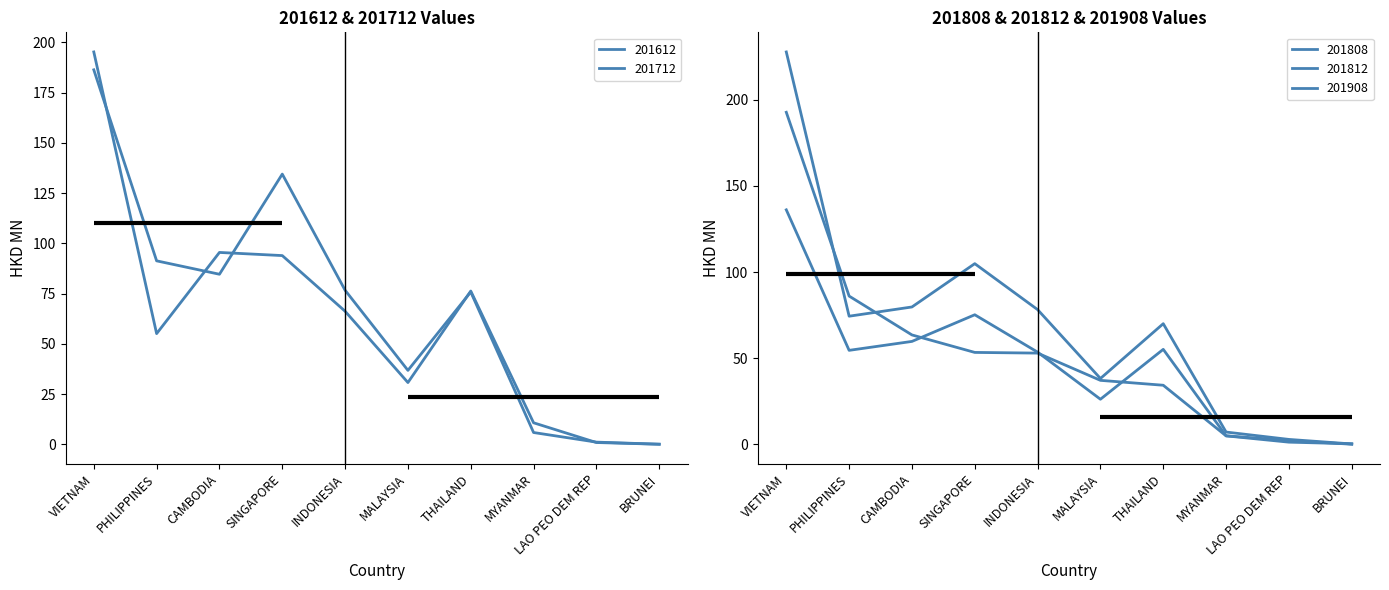

Read the 201612 value at VIETNAM.

195.2